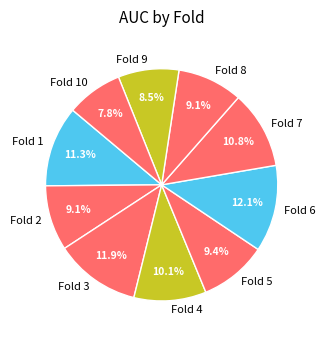

Which has a higher value, Fold 6 or Fold 9?

Fold 6